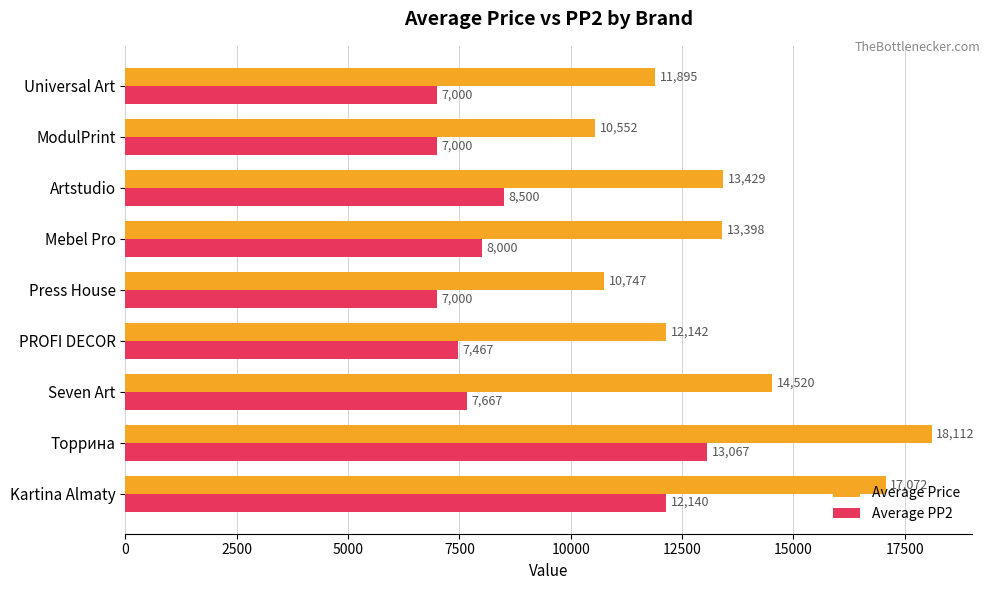

List the series in order of their overall mean, highest first.

Average Price, Average PP2